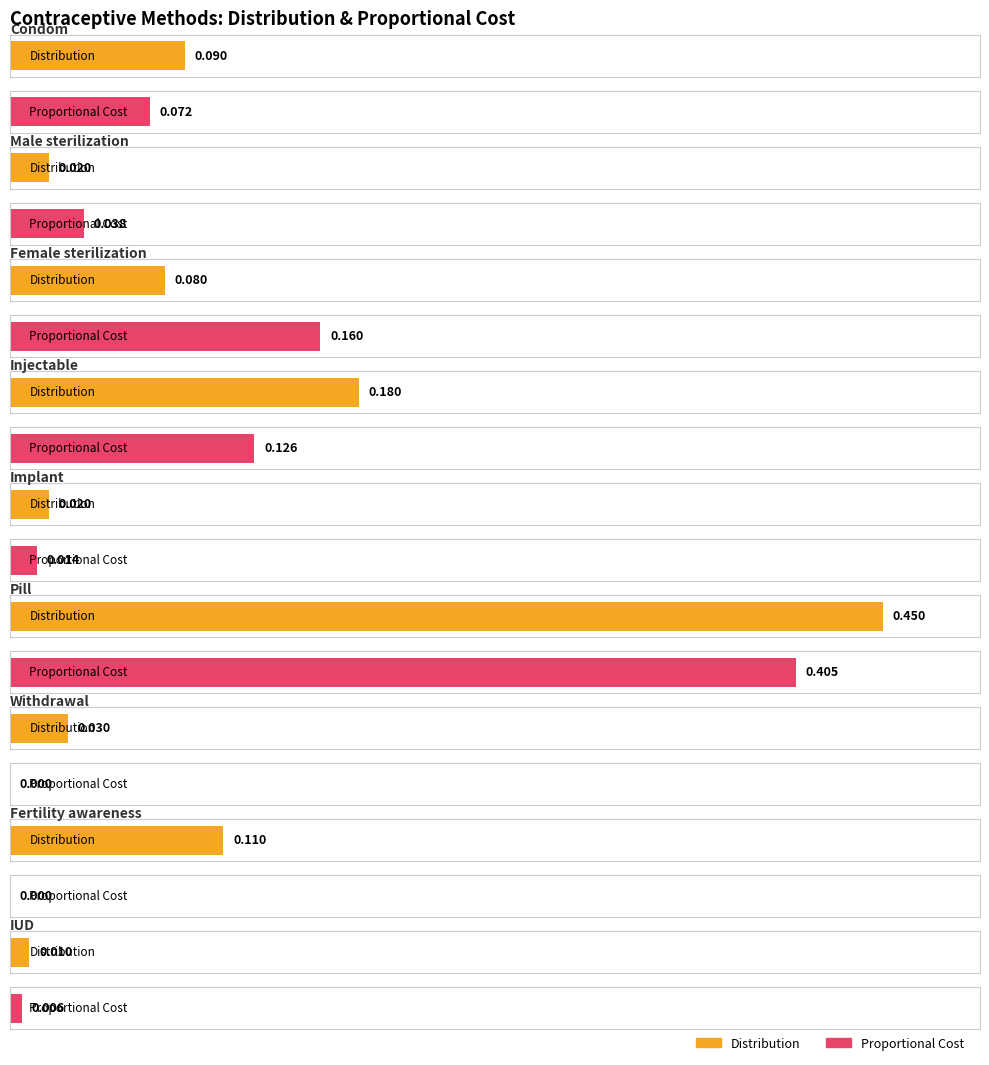

How many groups of bars are there?

9